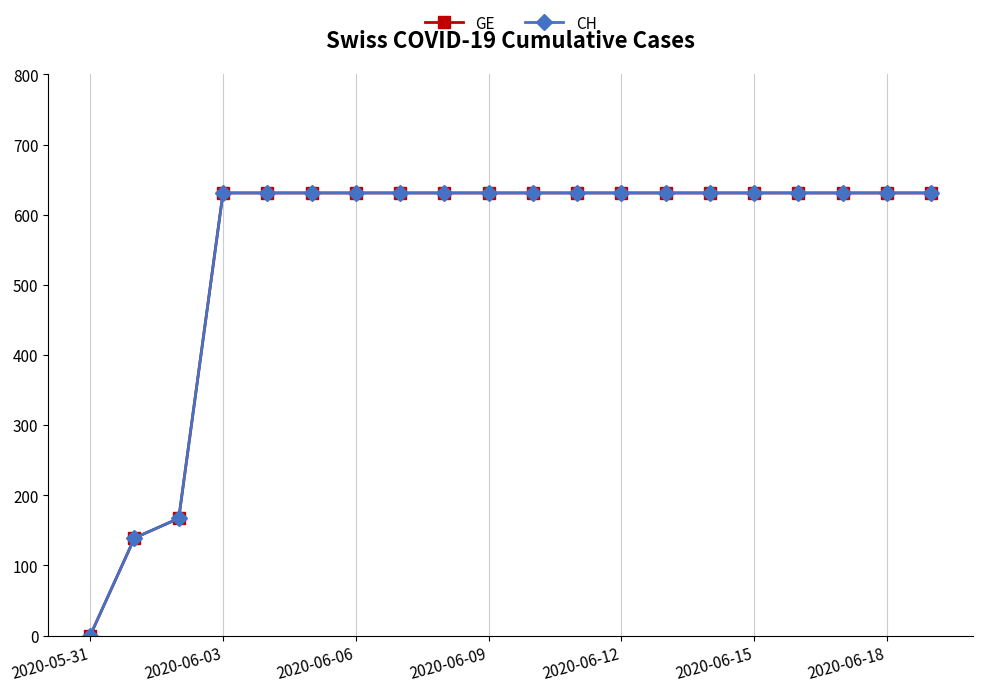

Does the chart have visible grid lines?

Yes